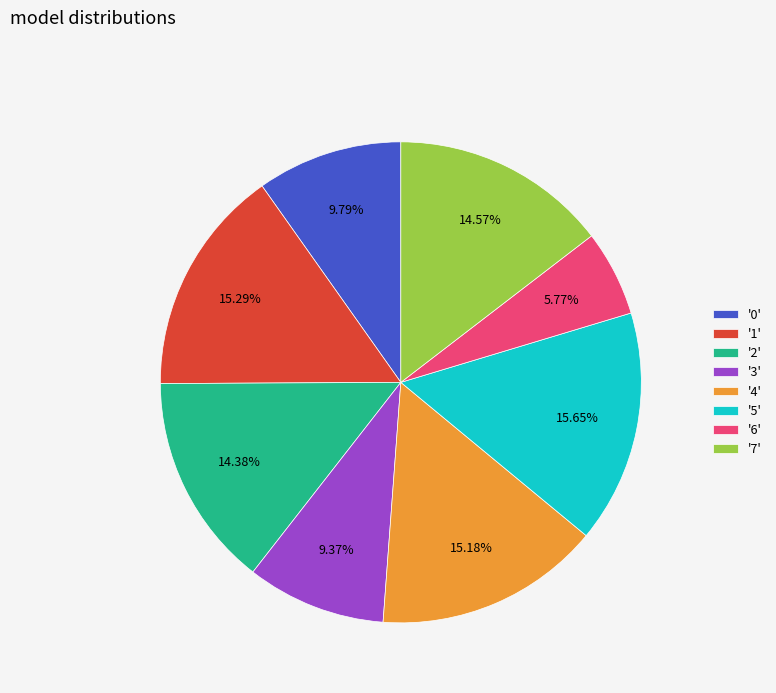

Which has a higher value, '2' or '5'?

'5'